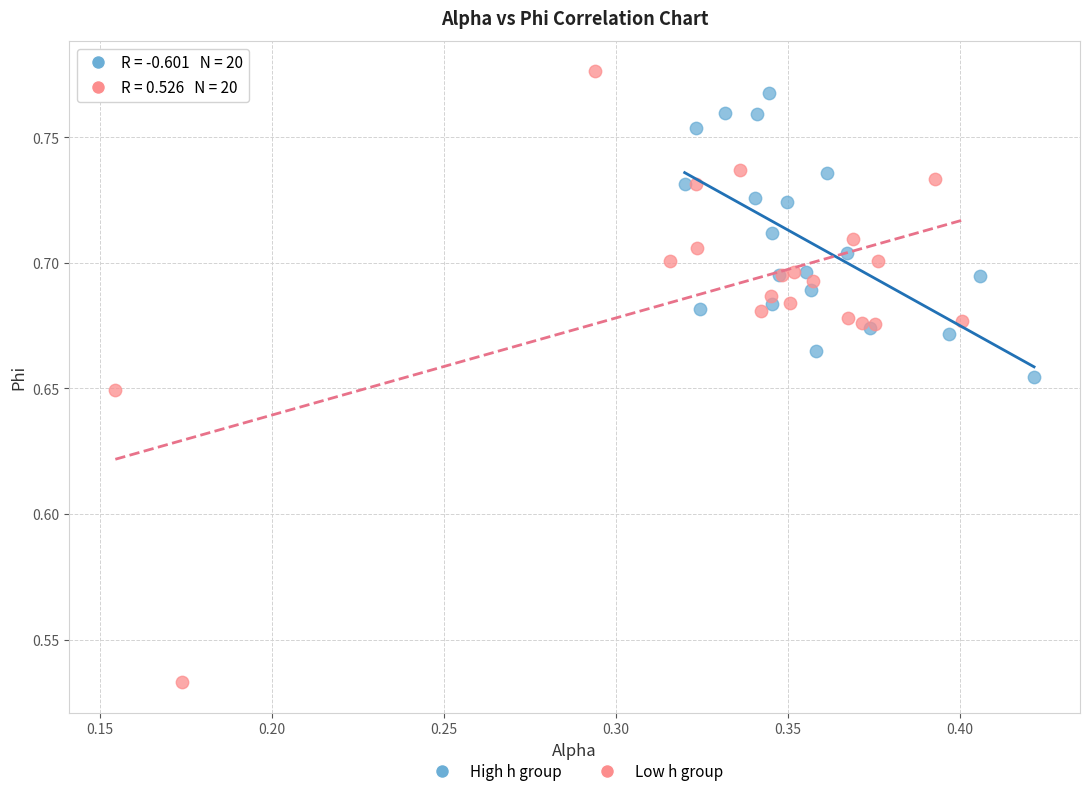

Which series reaches the minimum Y coordinate?

Low h group